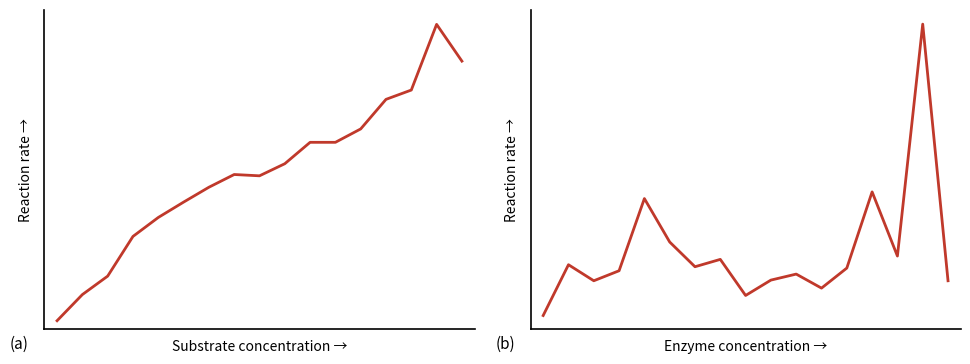

At how many categories does at least one series exceed 72?

17